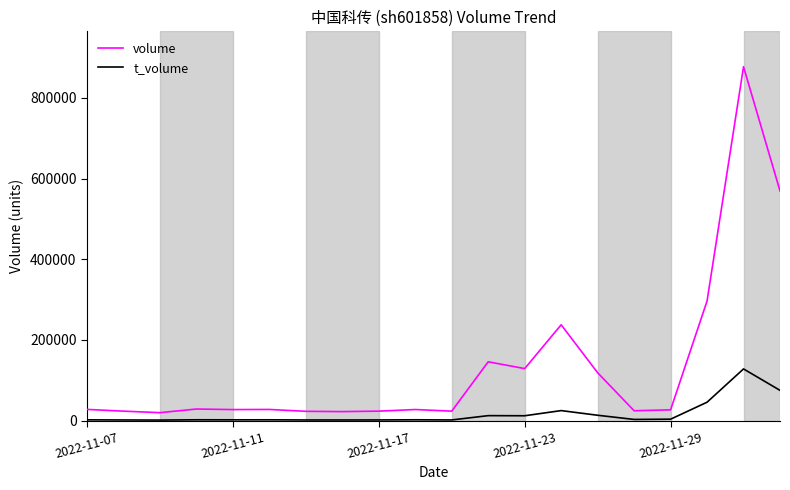

List the series in order of their overall mean, lowest first.

t_volume, volume